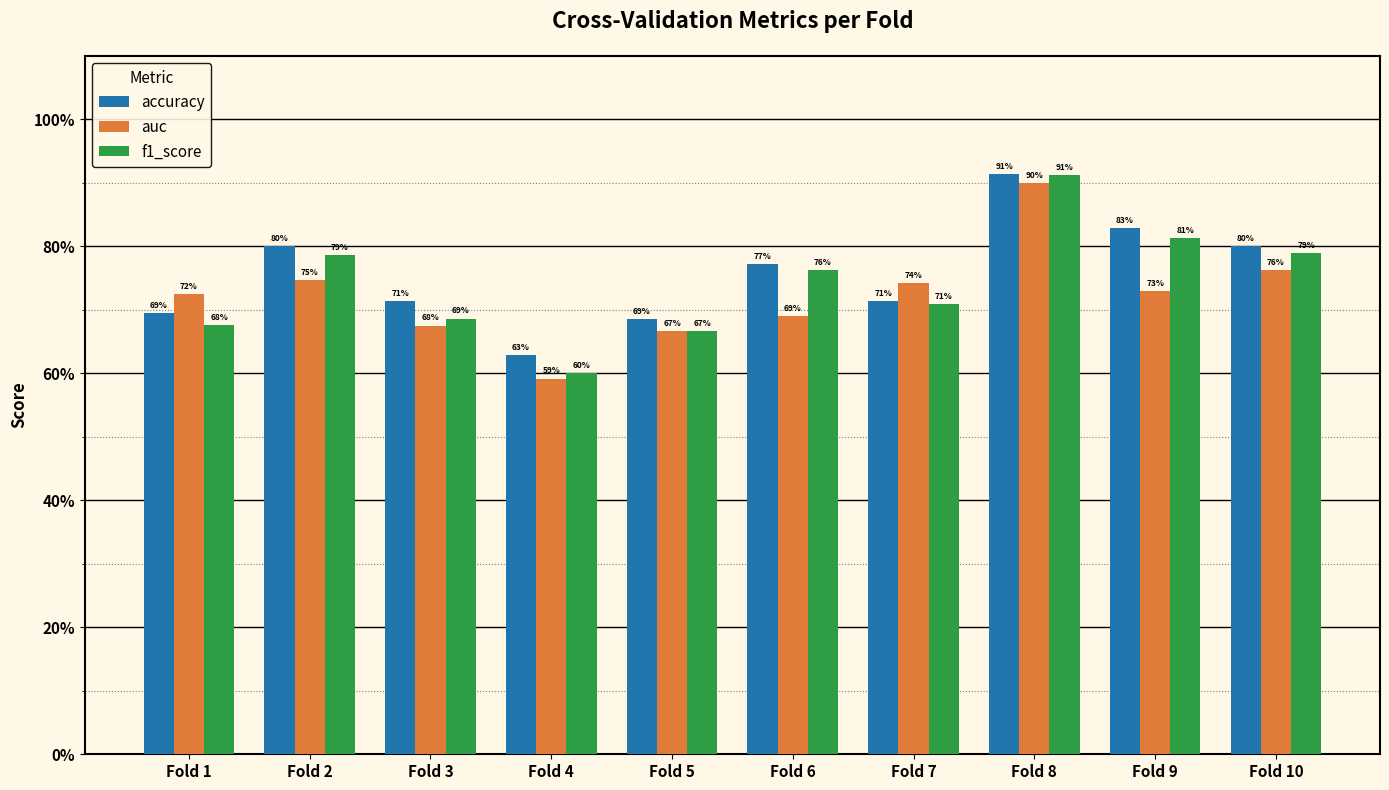

Which series has the widest spread of values?

f1_score